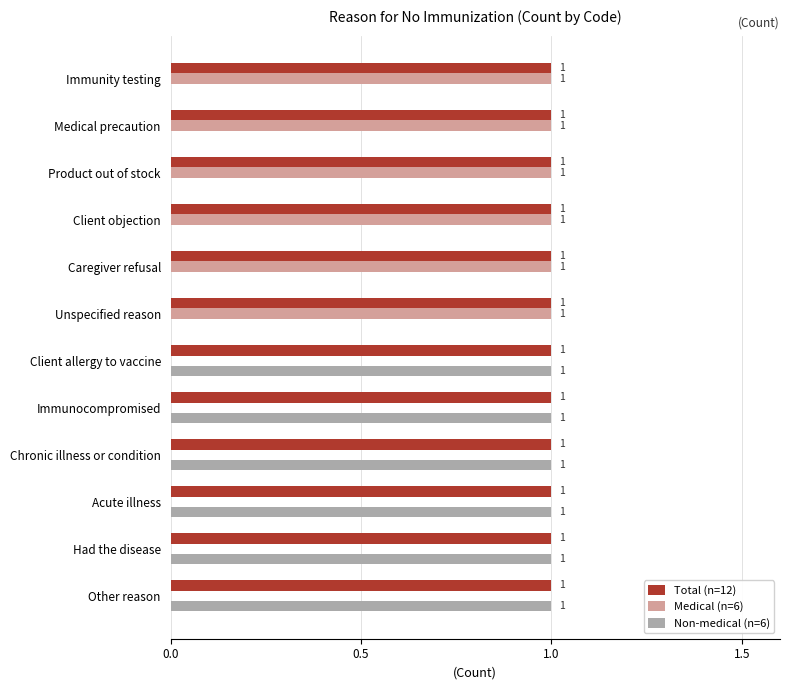

Is the value of Medical (n=6) at Had the disease greater than the value of Non-medical (n=6) at Had the disease?

No